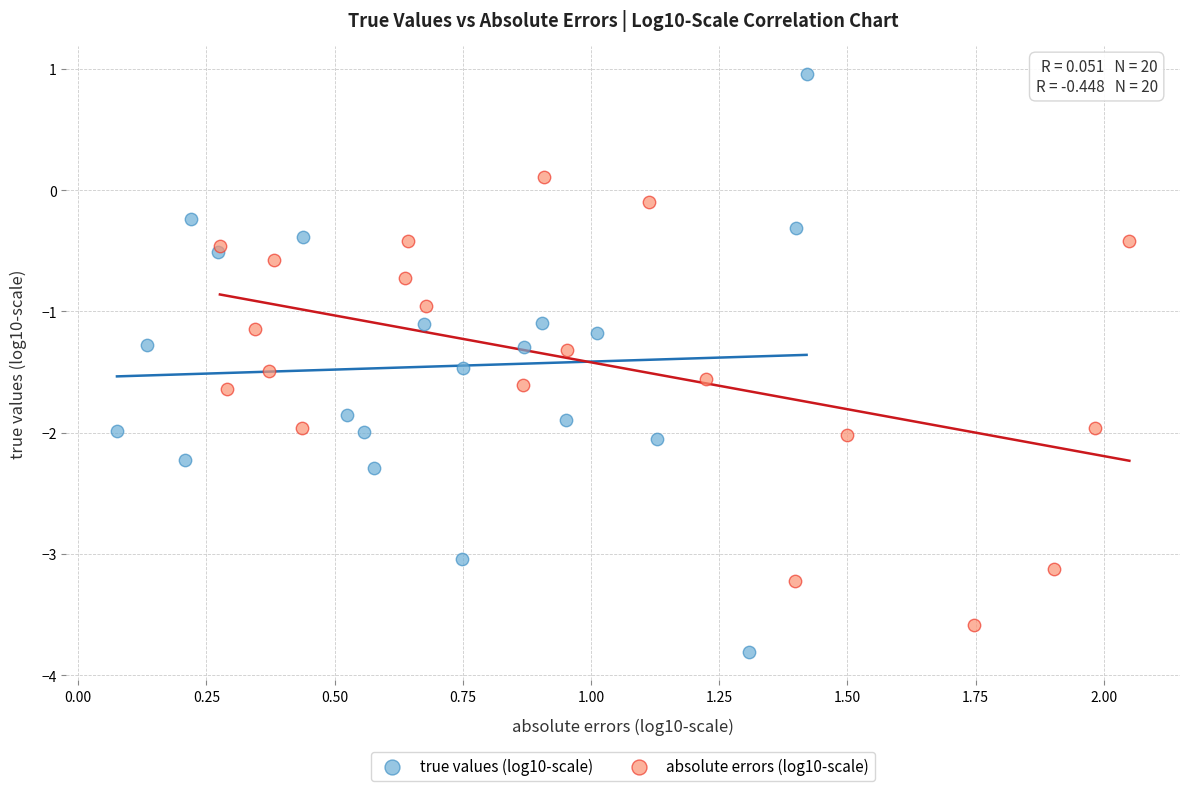

Which series reaches the minimum Y coordinate?

true values (log10-scale)